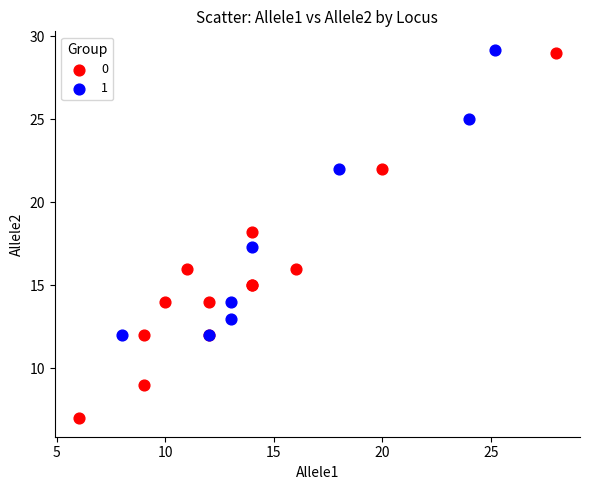

Which series has the widest spread of Y values?

0